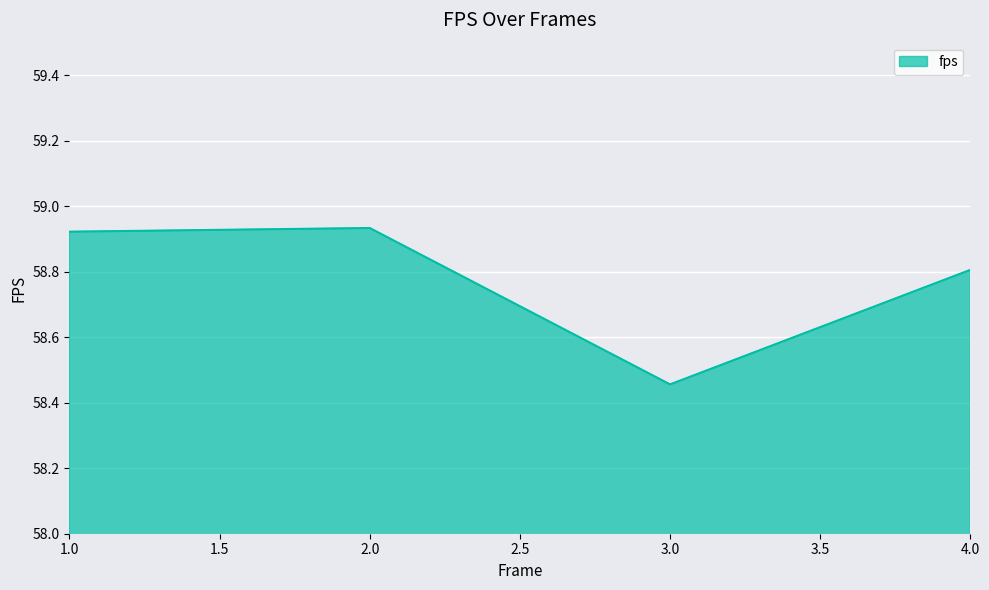

What is the difference between the second highest and minimum values?

0.5